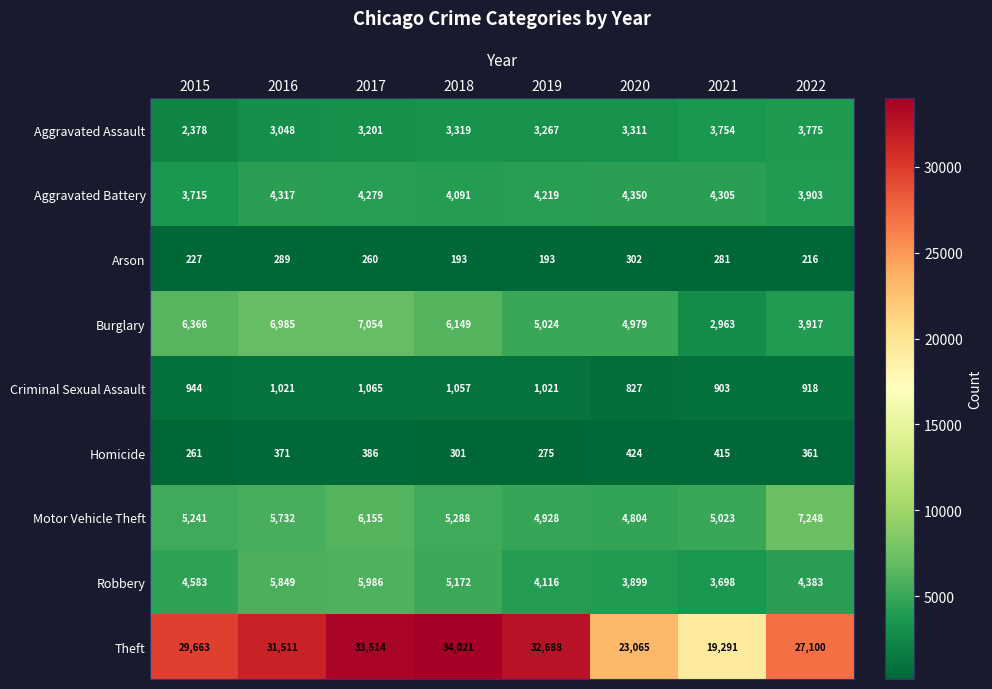

The Motor Vehicle Theft series shows 1163 at 2019. True or false?

False